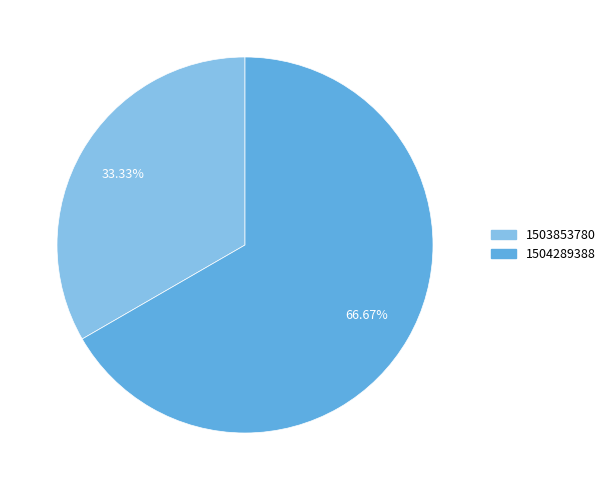

Is there a majority slice in this chart?

Yes